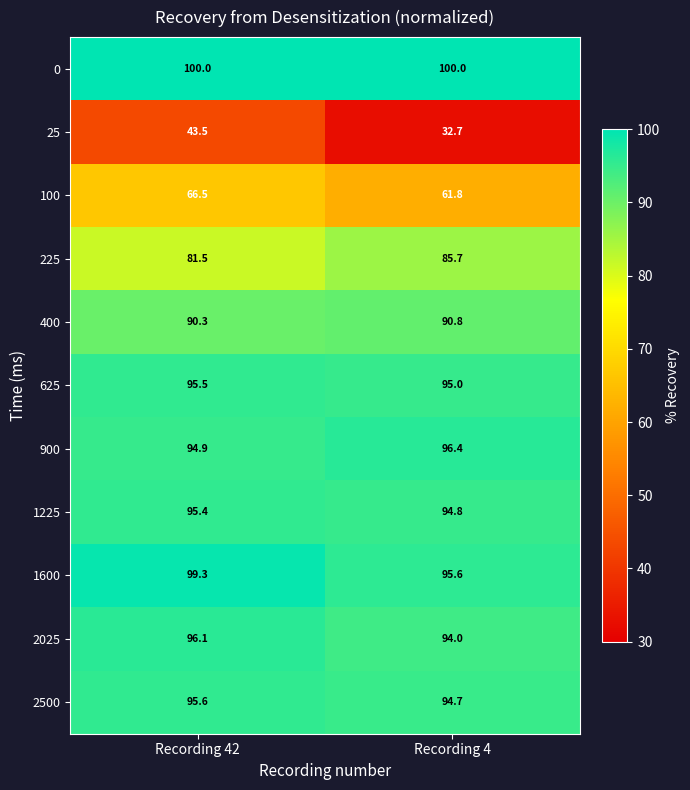

At which label does 400 reach its minimum?

Recording 42